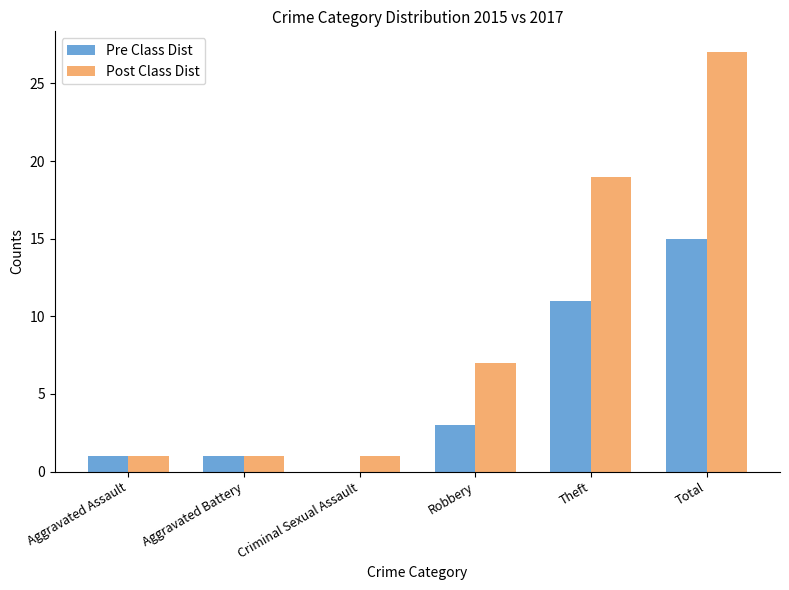

The value of Pre Class Dist at Theft is 11. True or false?

True